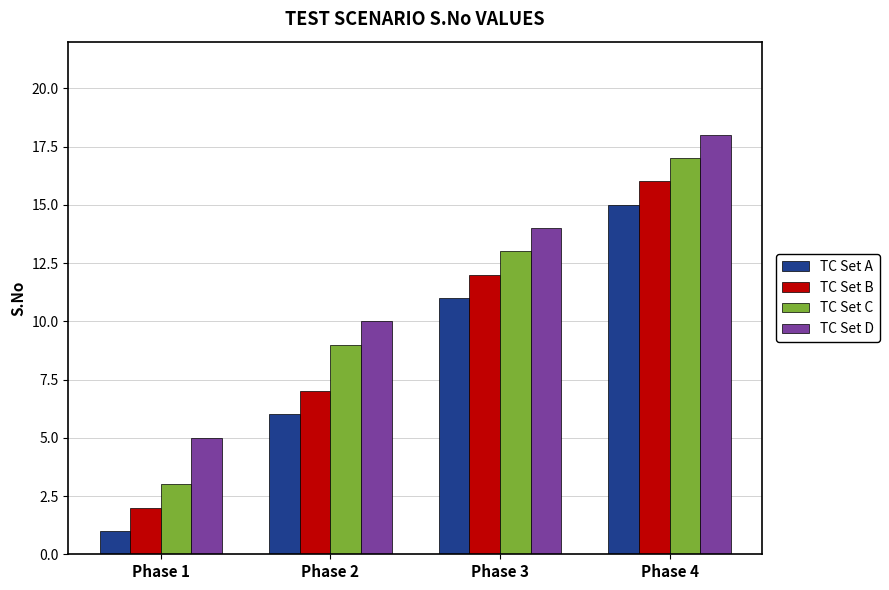

At which label is TC Set D closest to 11?

Phase 2